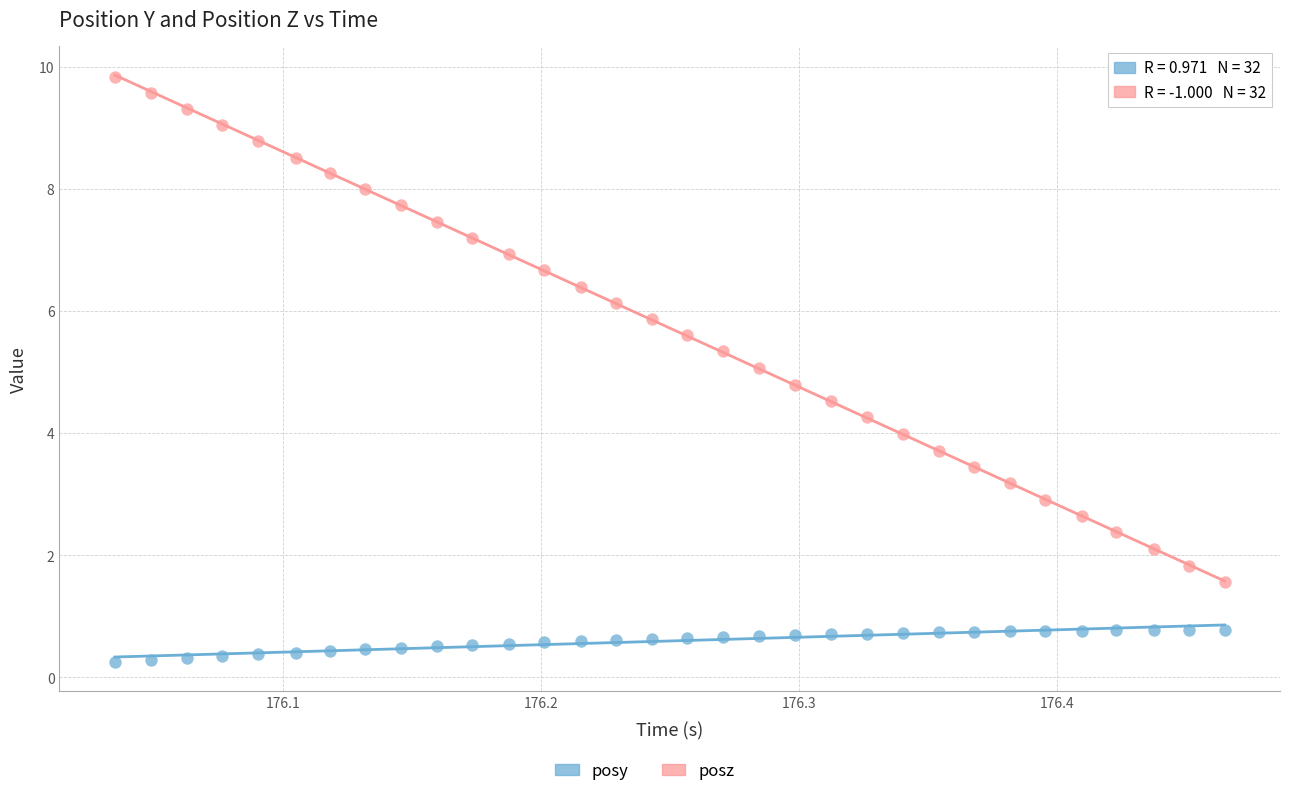

Across all data points, what is the range of Y values (max minus min)?

9.6